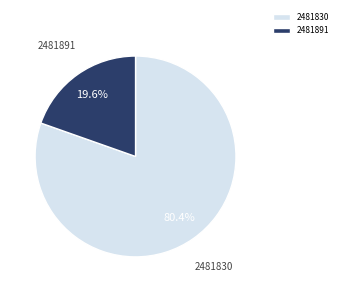

Combined, do 2481830 and 2481891 account for over 50%?

Yes